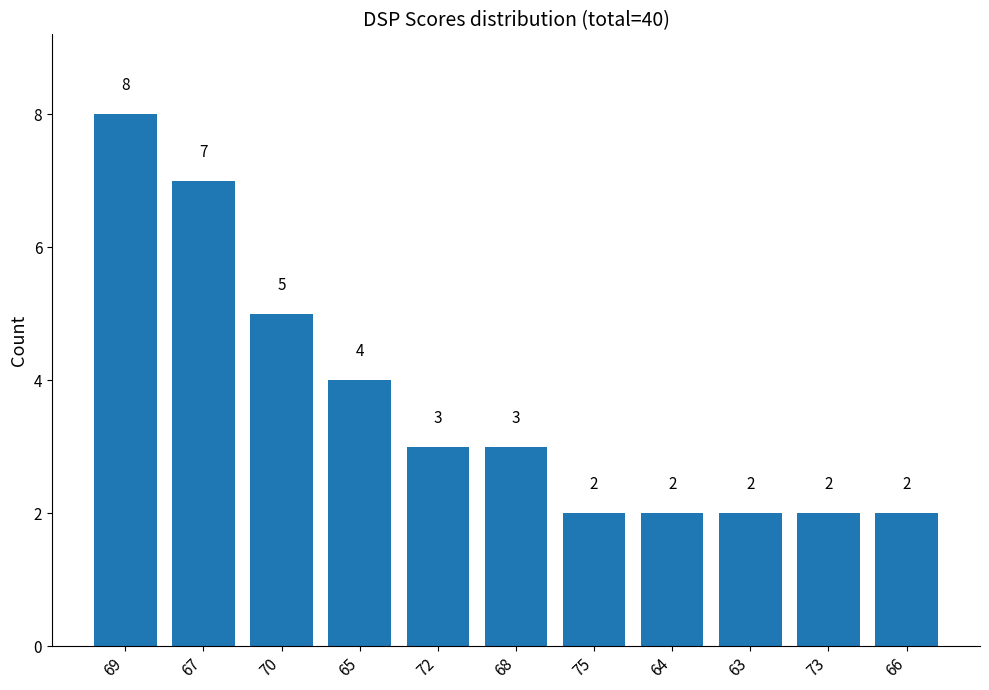

Reading left to right, list all the values displayed in this chart.

8	7	5	4	3	3	2	2	2	2	2